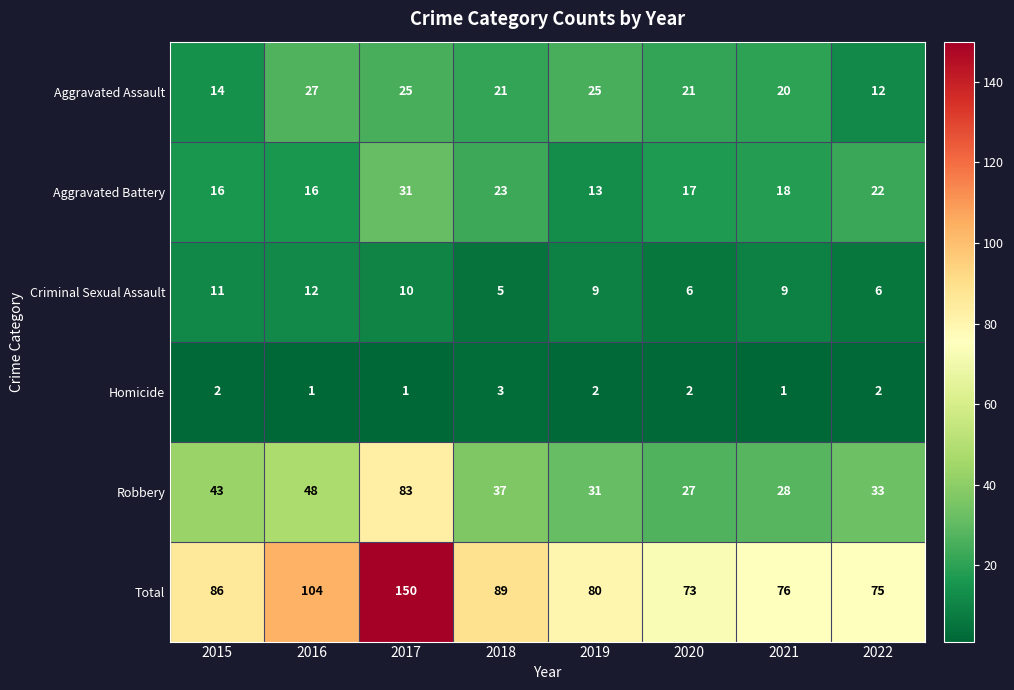

What is the spread (max minus min) of values at 2021?

75